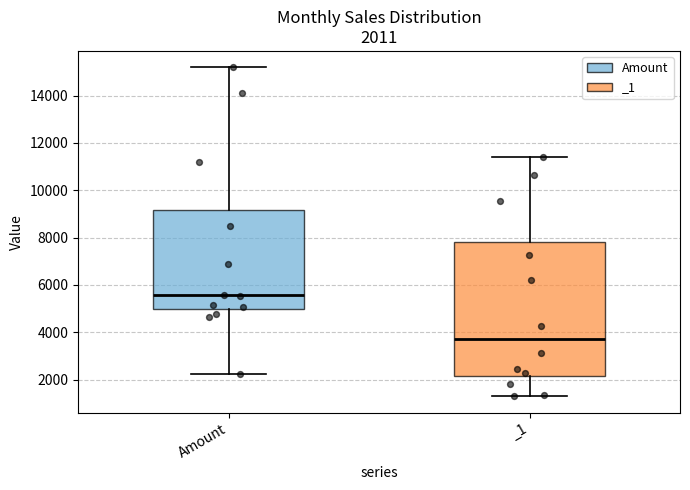

Comparing the boxes themselves (not the whiskers), which one is the tallest?

_1